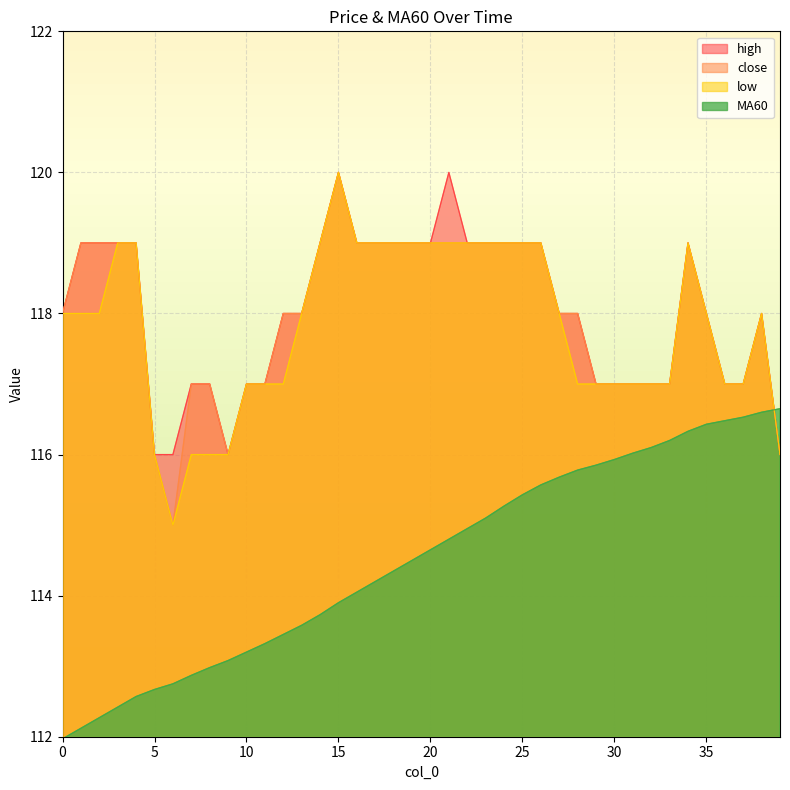

The value of high at 33 is 184.2. True or false?

False